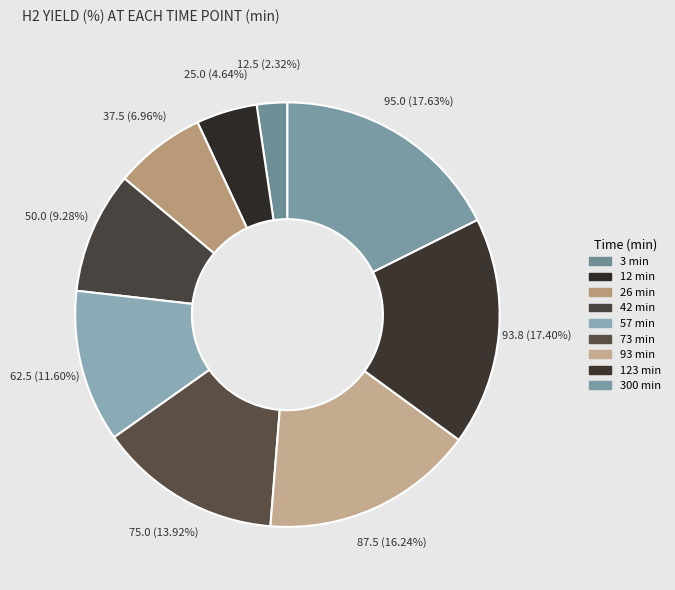

What is the largest slice in the pie chart?

300